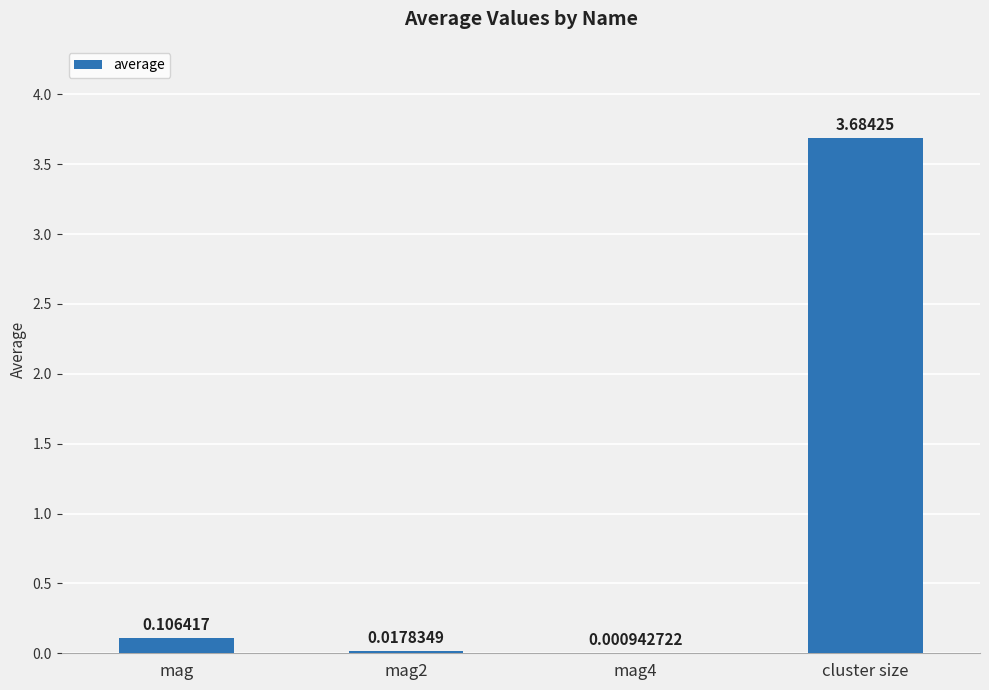

What is the change in value from mag2 to cluster size?

+3.7